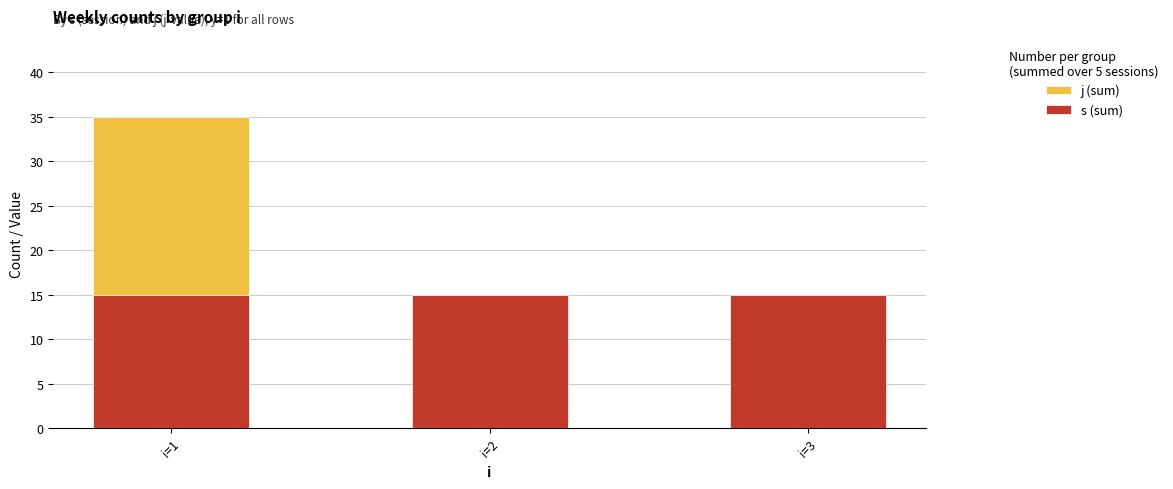

Rank the series by their average value, from lowest to highest.

s (sum), j (sum)